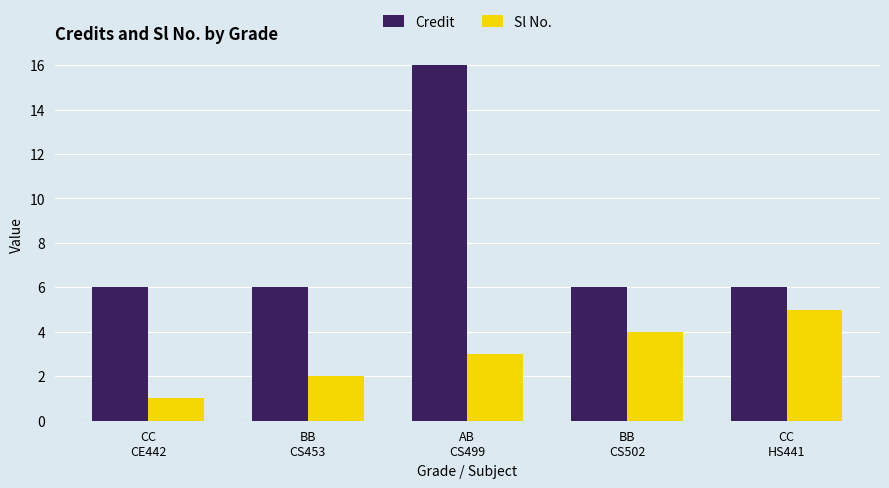

Count the number of data series in this chart.

2